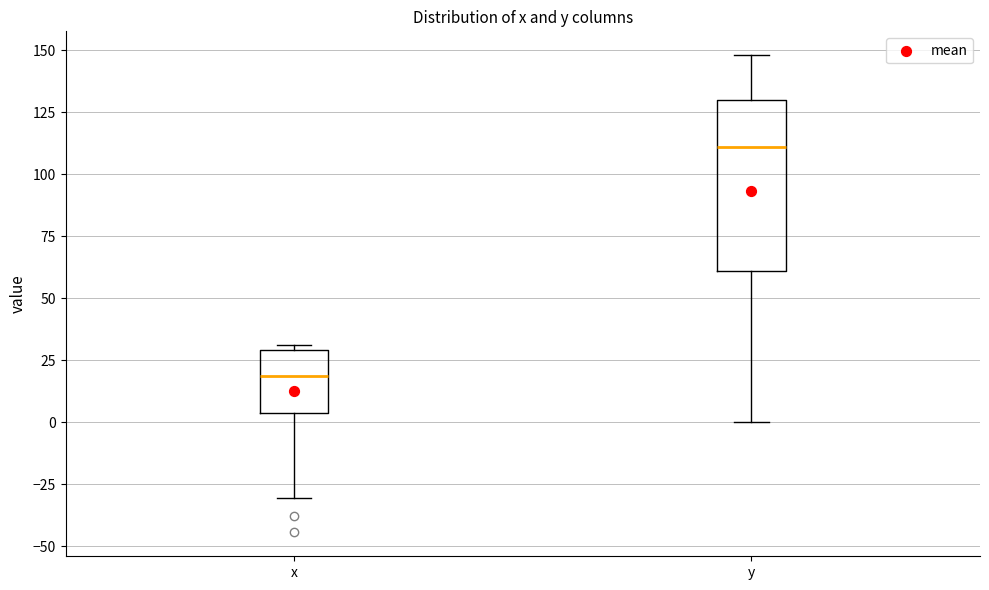

Which box's median line is the lowest?

x